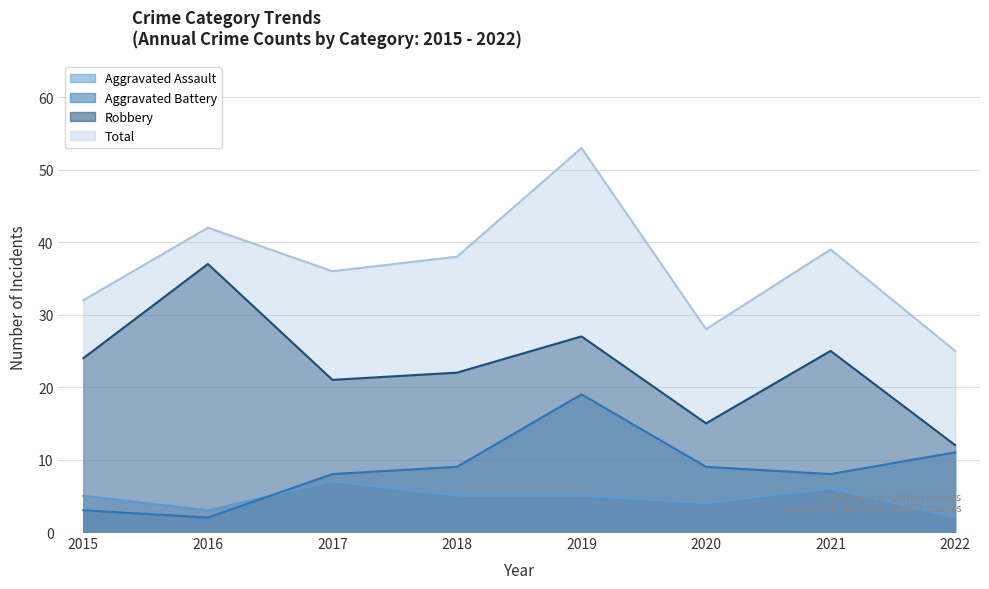

Which series has the widest spread of values?

Total